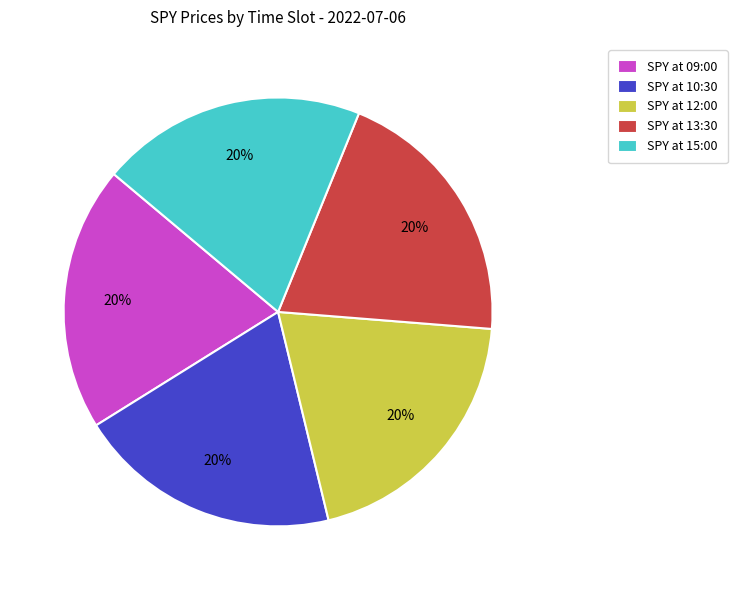

Combined, do SPY at 13:30 and SPY at 15:00 account for over 50%?

No